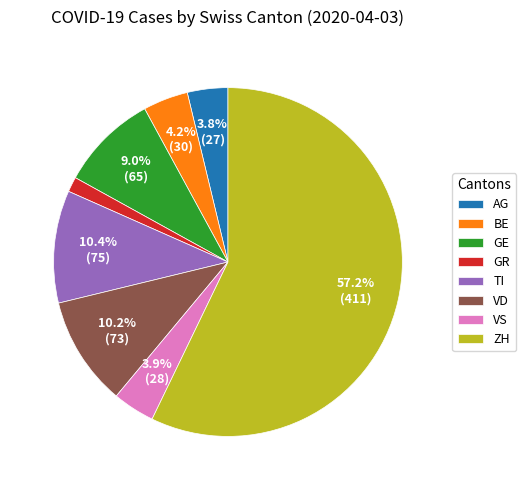

To the nearest percent, what percentage of the pie is TI?

10%